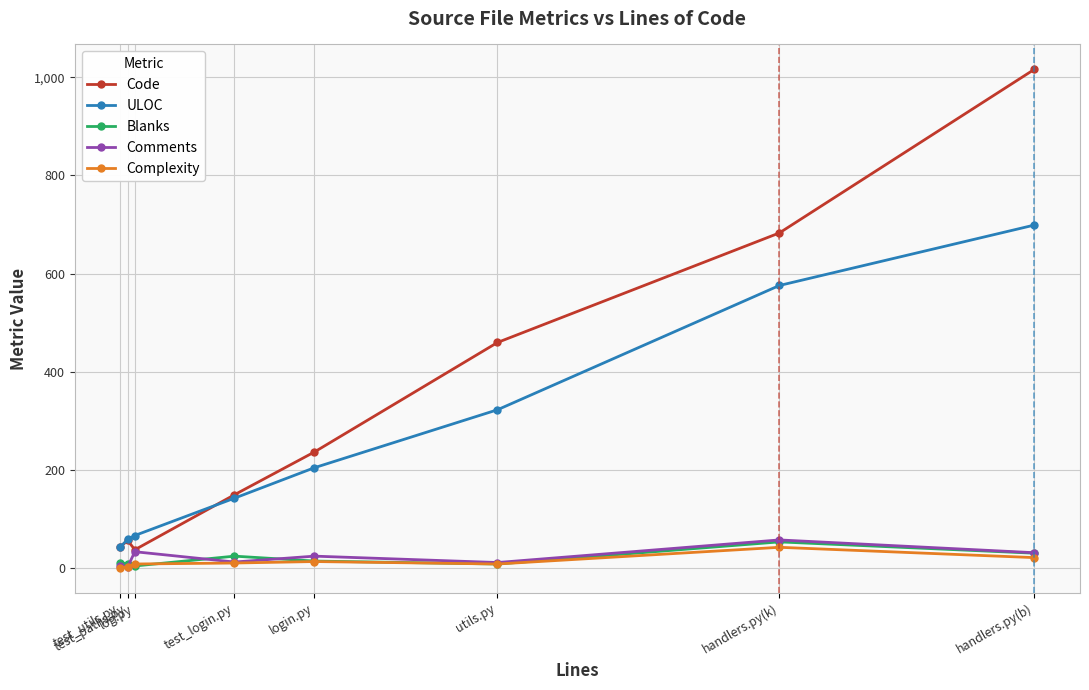

What is the label of the 3rd point from the left?

log.py